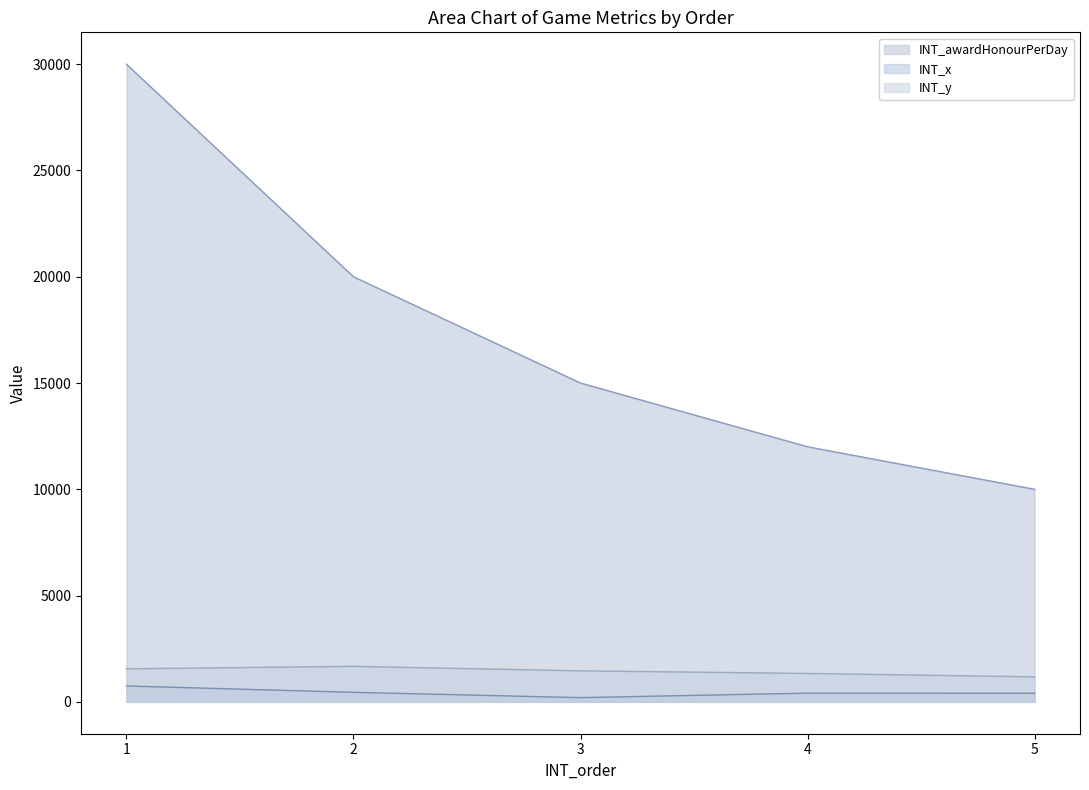

Does the chart display data point markers on the line(s)?

No